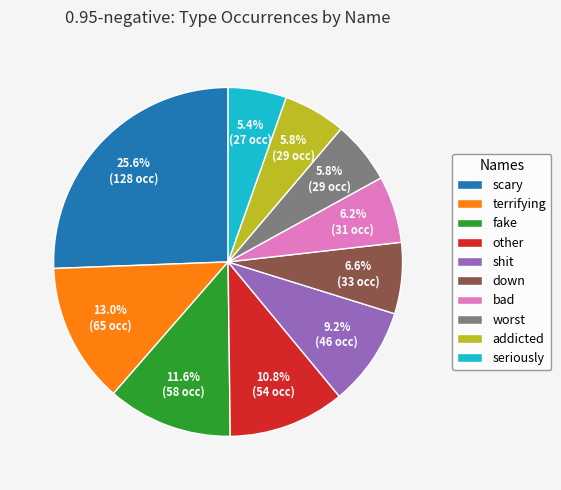

Which category has the biggest portion of the pie?

scary